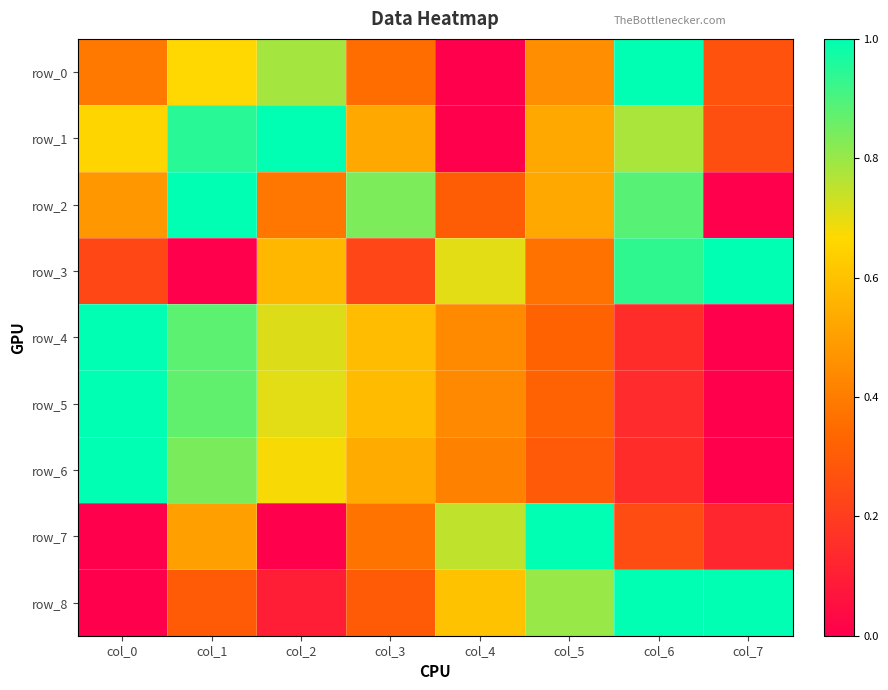

Which series changed the most between col_2 and col_3?

row_1